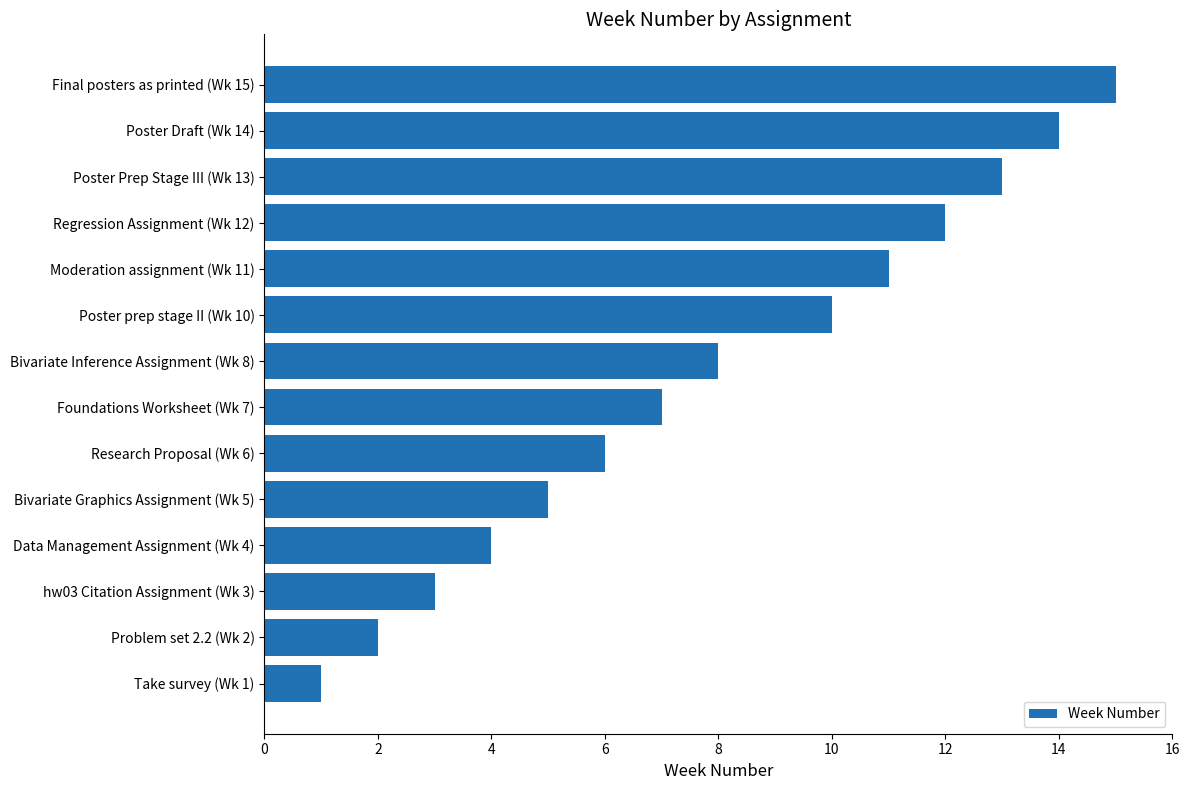

Rank the categories by value from lowest to highest.

Take survey (Wk 1), Problem set 2.2 (Wk 2), hw03 Citation Assignment (Wk 3), Data Management Assignment (Wk 4), Bivariate Graphics Assignment (Wk 5), Research Proposal (Wk 6), Foundations Worksheet (Wk 7), Bivariate Inference Assignment (Wk 8), Poster prep stage II (Wk 10), Moderation assignment (Wk 11), Regression Assignment (Wk 12), Poster Prep Stage III (Wk 13), Poster Draft (Wk 14), Final posters as printed (Wk 15)